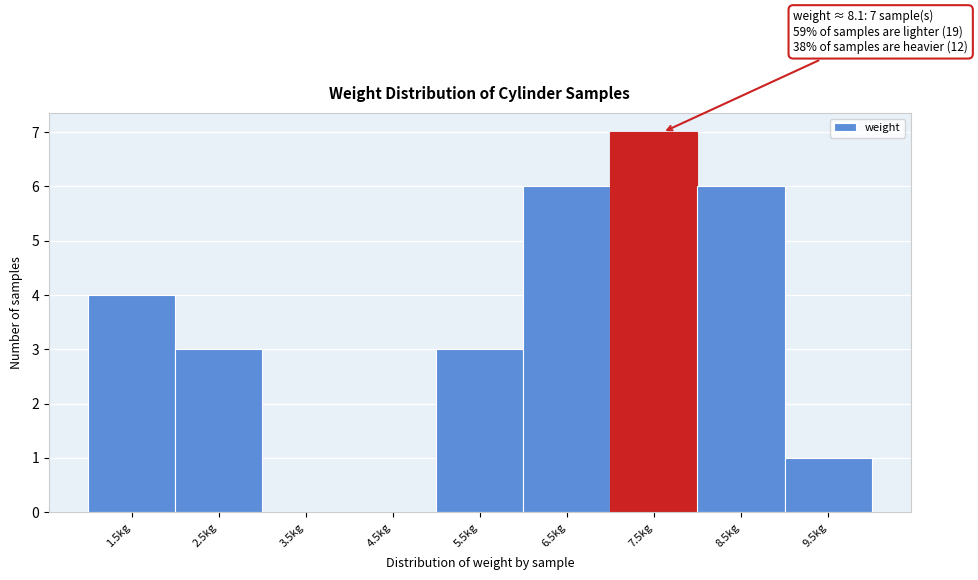

What is the sum of the values at 3.5kg and 1.5kg?

4